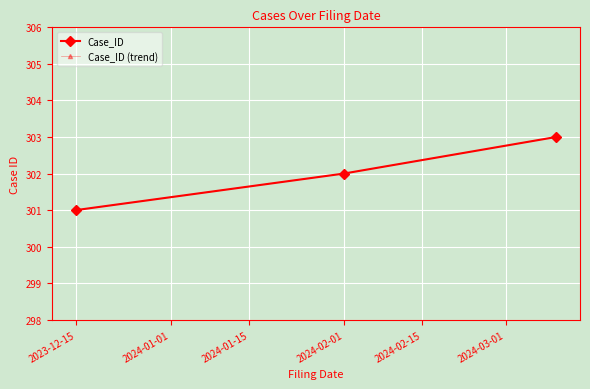

Does the chart display data point markers on the line(s)?

Yes